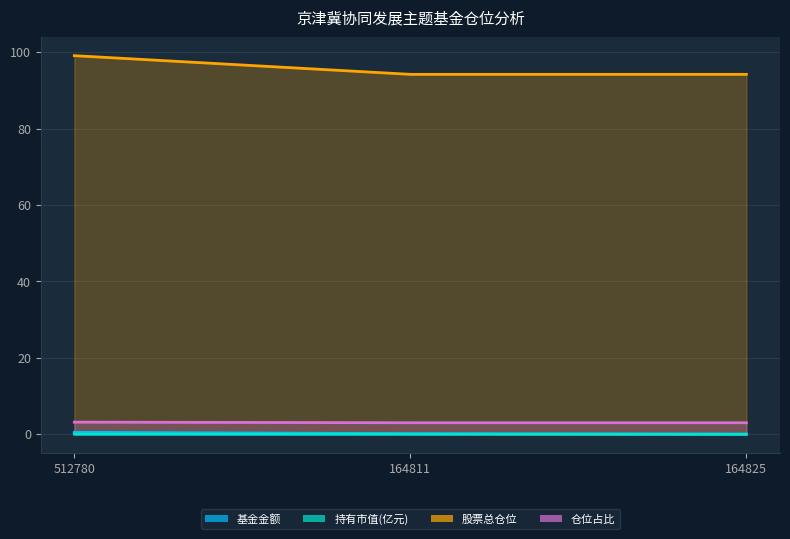

What is the label of the 3rd point from the left?

164825